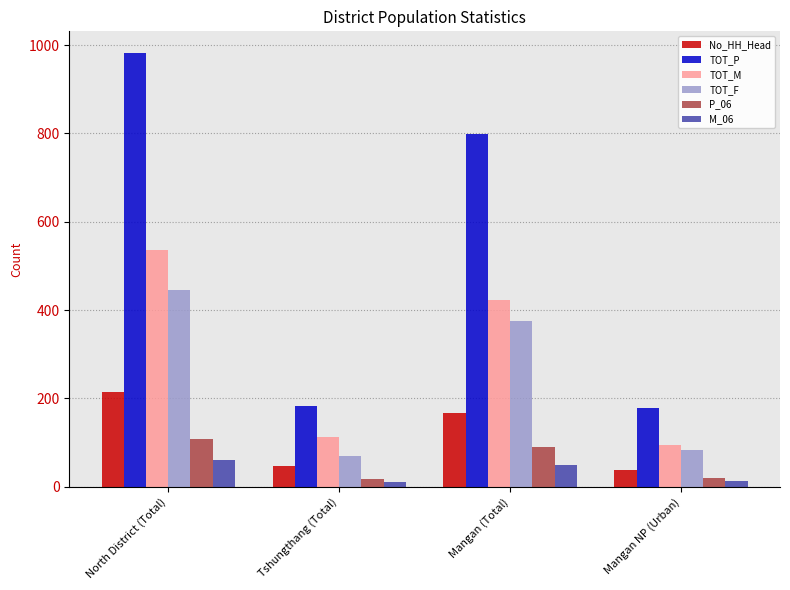

How many groups of bars are there?

4